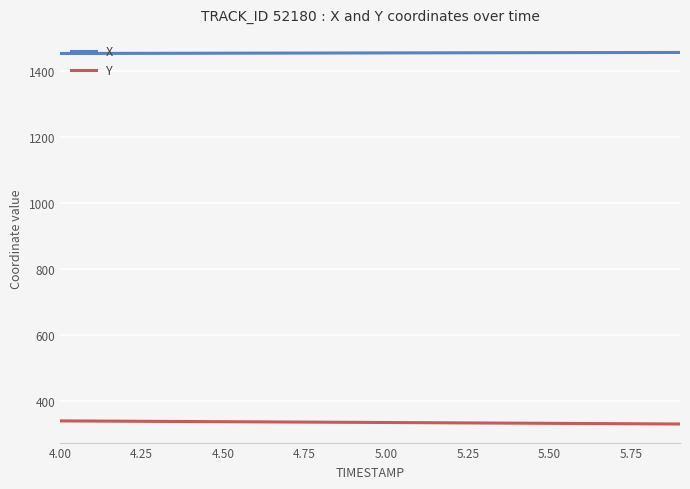

What is the difference between the second highest and minimum values in the X series?

3.0